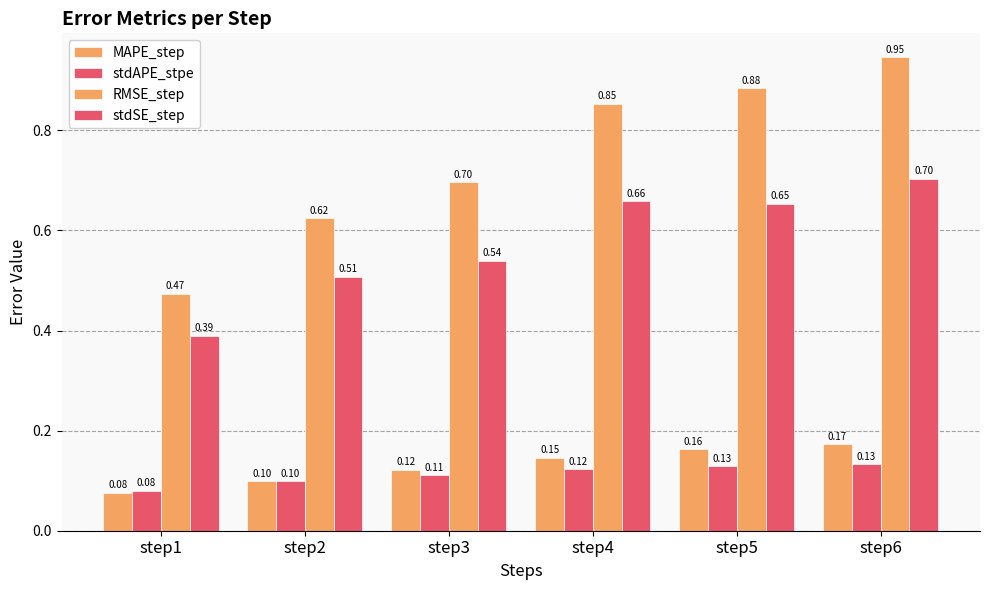

Are the bars horizontal?

No